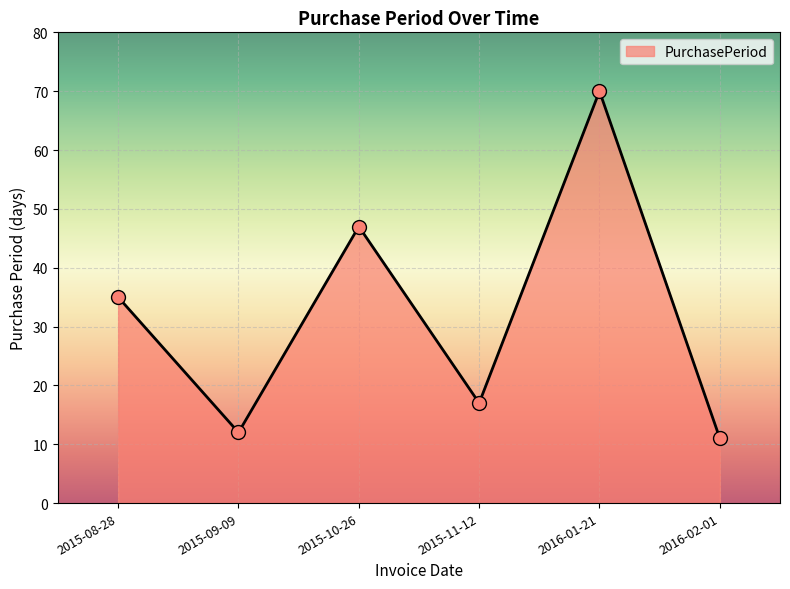

What is the ratio of the value at 2016-02-01 to the value at 2016-01-21?

0.2